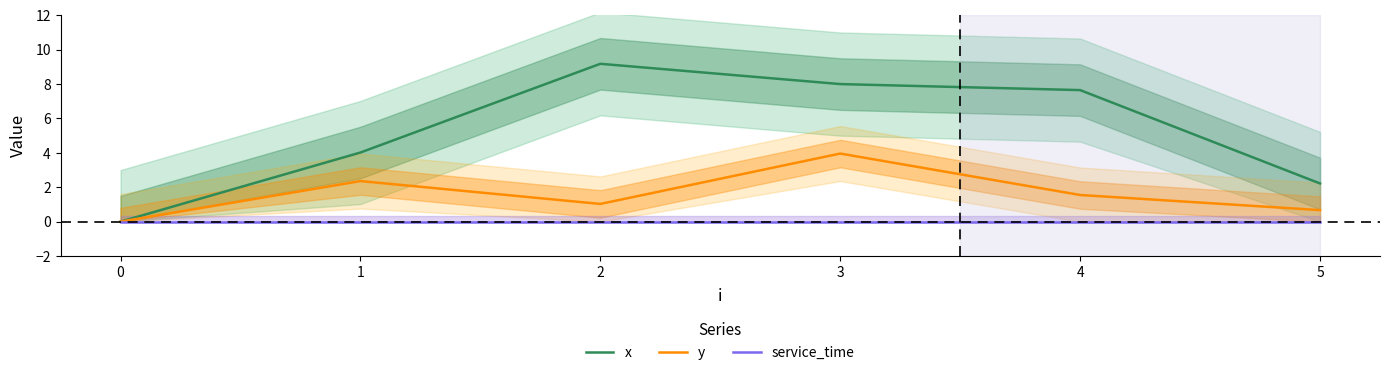

Reading left to right, what are all the values shown in this chart?

x: 0=0.0	1=4.0	2=9.2	3=8.0	4=7.7	5=2.2
y: 0=0.0	1=2.4	2=1.0	3=4.0	4=1.6	5=0.7
service_time: 0=0.0	1=0.0	2=0.0	3=0.0	4=0.0	5=0.0